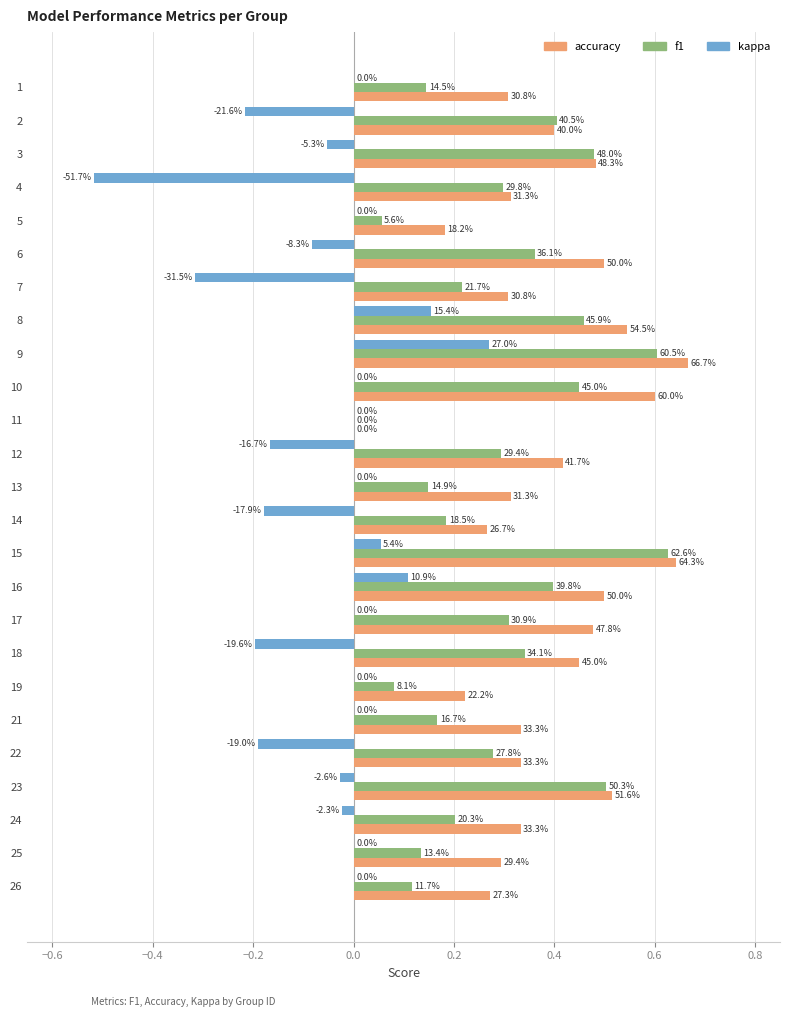

What is the greatest value displayed?

0.7